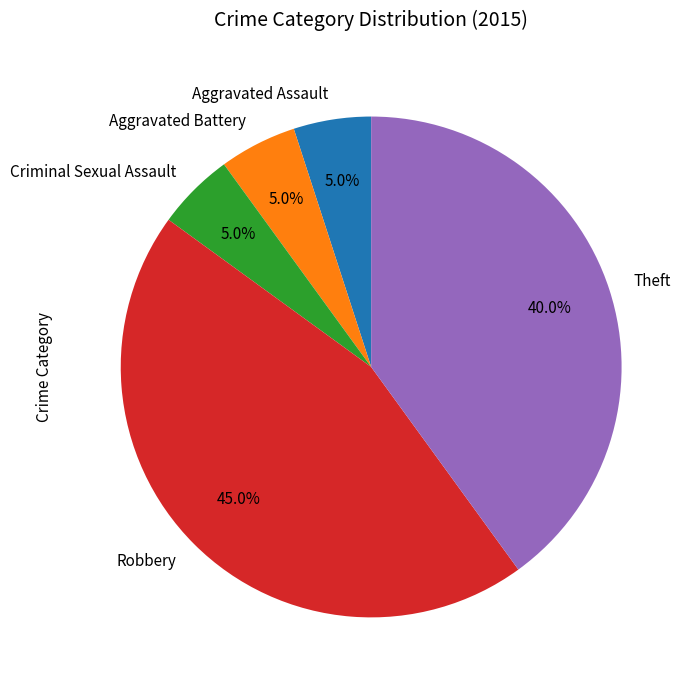

To the nearest percent, what is the combined percentage of Aggravated Assault and Theft?

45%